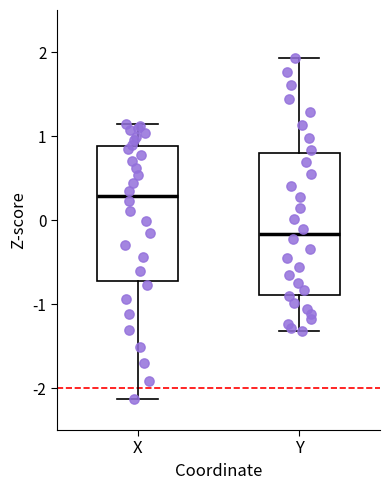

Reading left to right, read every box against the y-axis: the position of its median line, the range the box covers, and the ends of its whiskers. The values are not printed on the chart, so give them approximately, as read against the axis.

X: median 0.3, box -0.7 to 0.9, whiskers -2.1 to 1.1
Y: median -0.2, box -0.9 to 0.8, whiskers -1.3 to 1.9